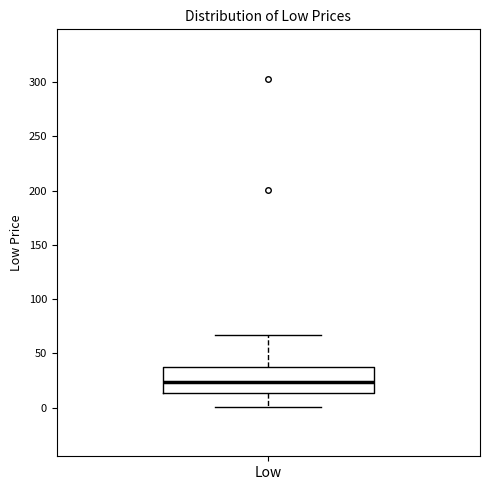

Transcribe this box plot: give where the median line is, the range the box spans, and where the two whiskers end, as read against the y-axis. The values are not printed on the chart, so give them approximately, as read against the axis.

median 25, box 15 to 35, whiskers 0 to 65